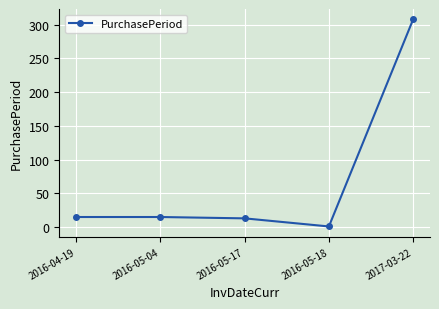

What is the difference between the maximum and second lowest values?

295